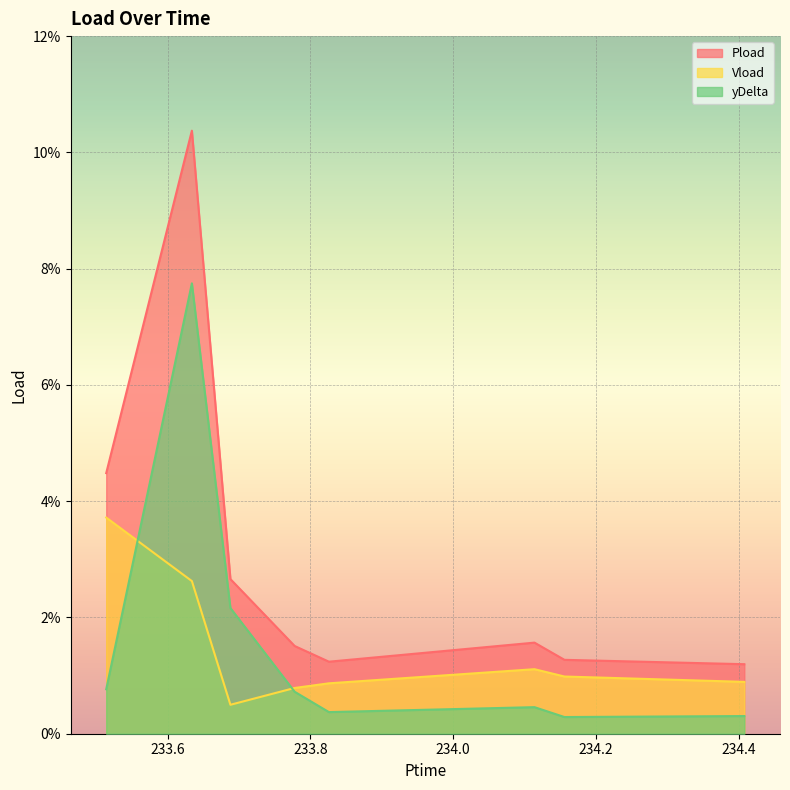

How many interior local valleys does the yDelta series have?

2